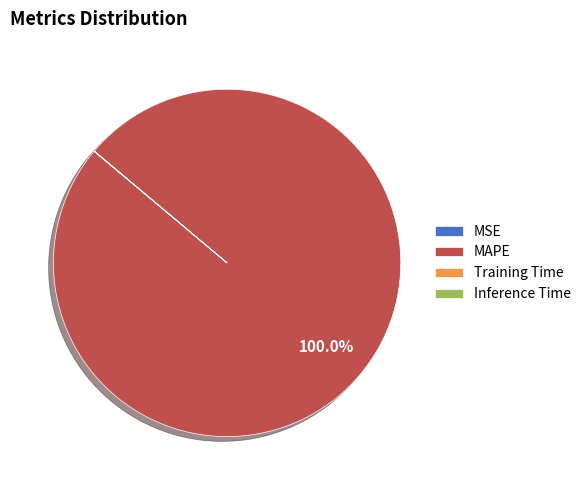

Is there a majority slice in this chart?

Yes